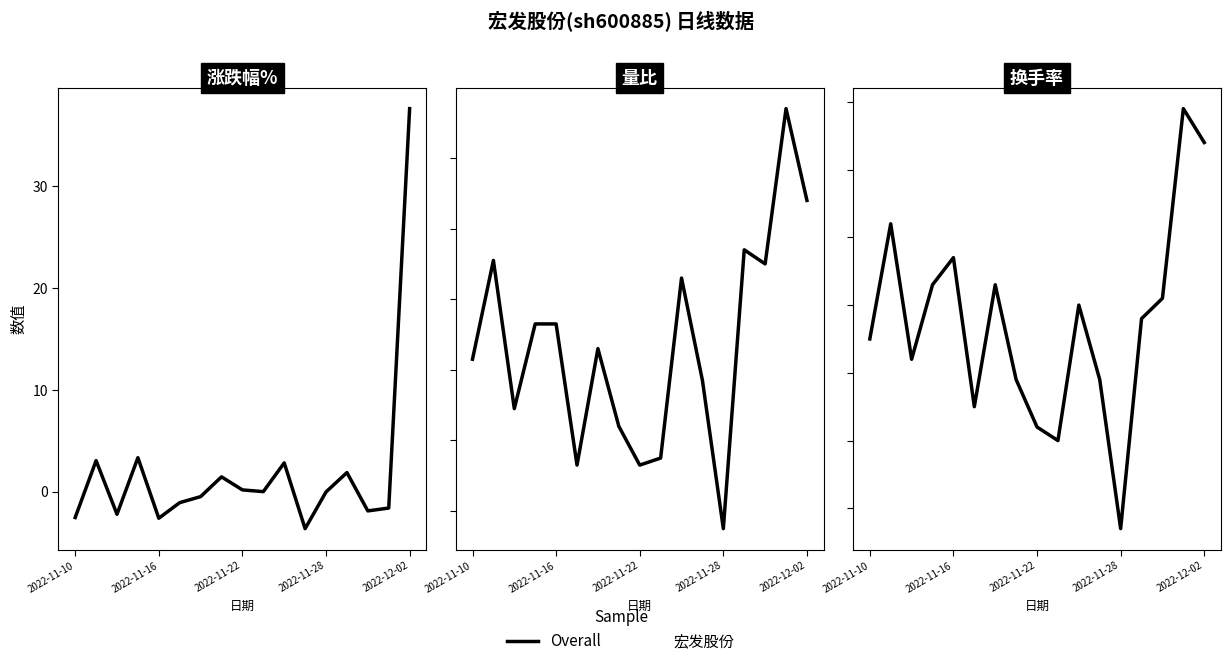

What is the sum of all values?

9.8